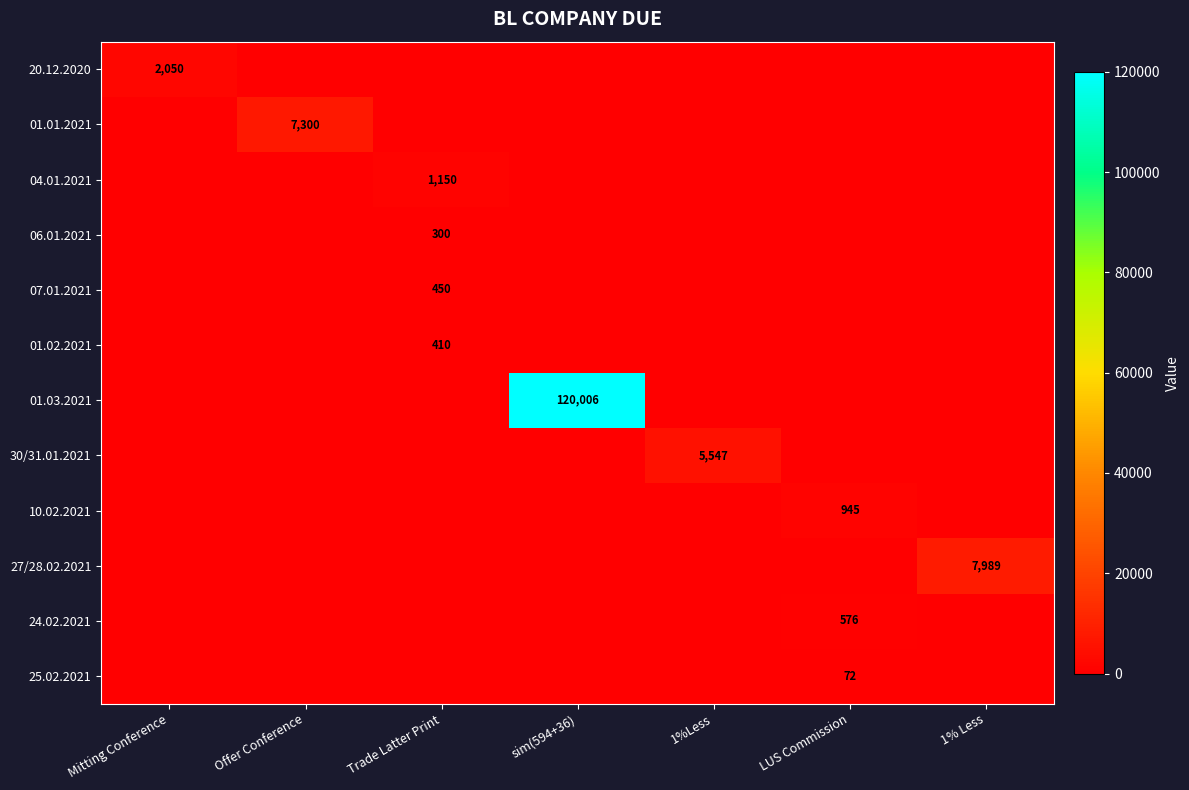

Is it true that 01.01.2021 equals 7300 at Offer Conference?

True